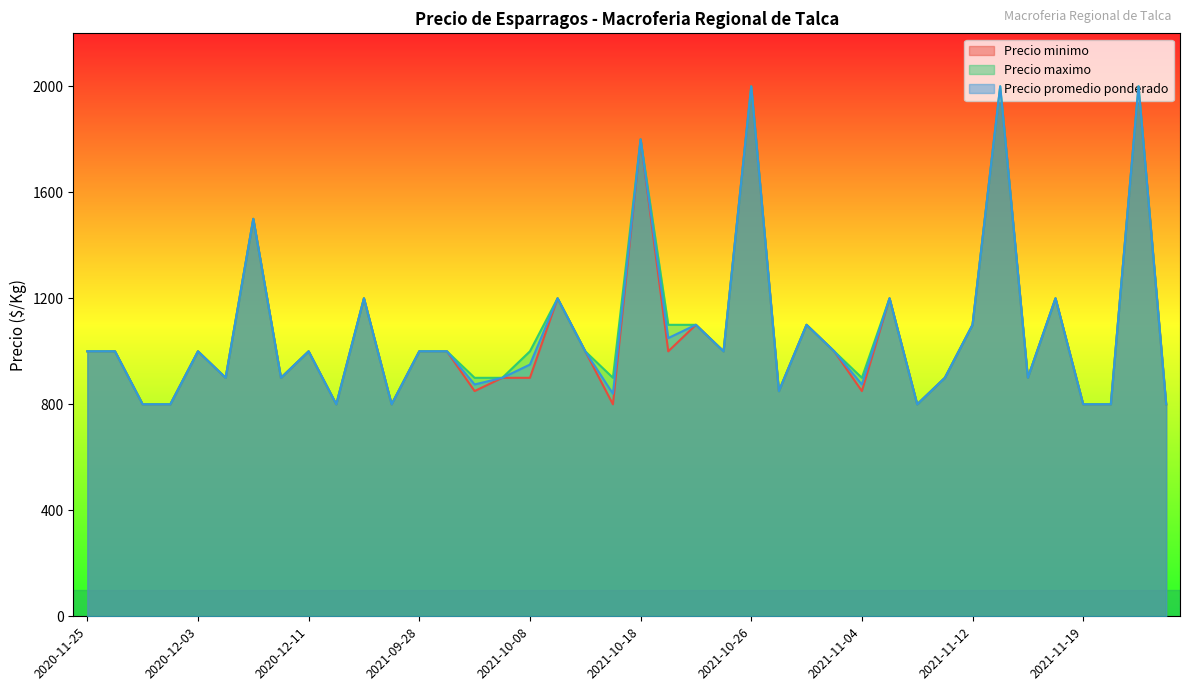

Between 2021-10-15 and 2021-11-24, which series saw the biggest shift?

Precio maximo